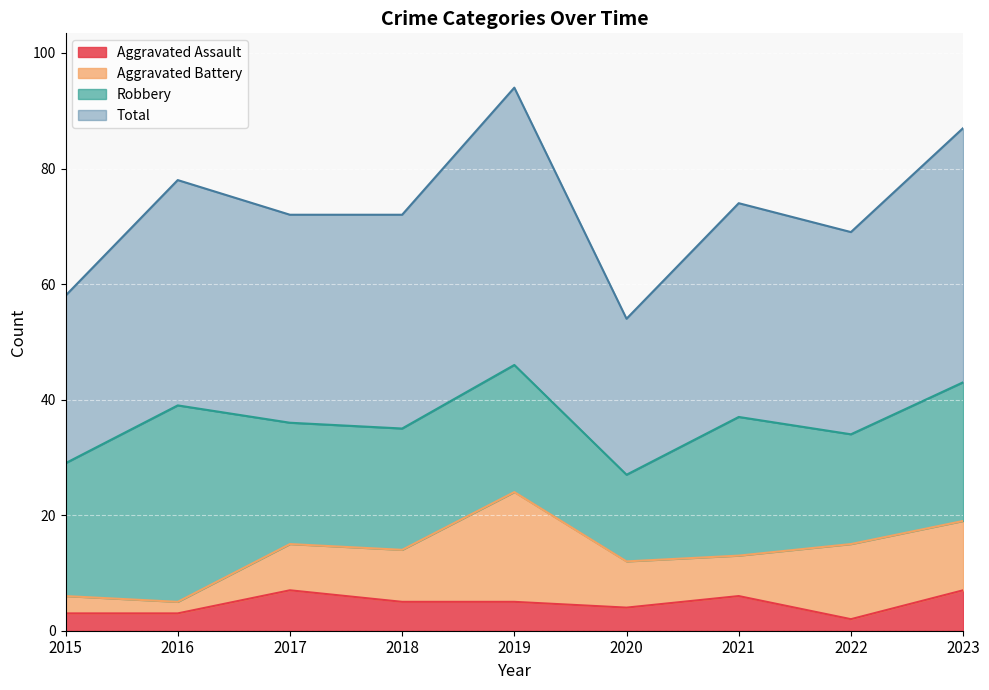

What are all the series names shown in the legend?

Aggravated Assault, Aggravated Battery, Robbery, Total